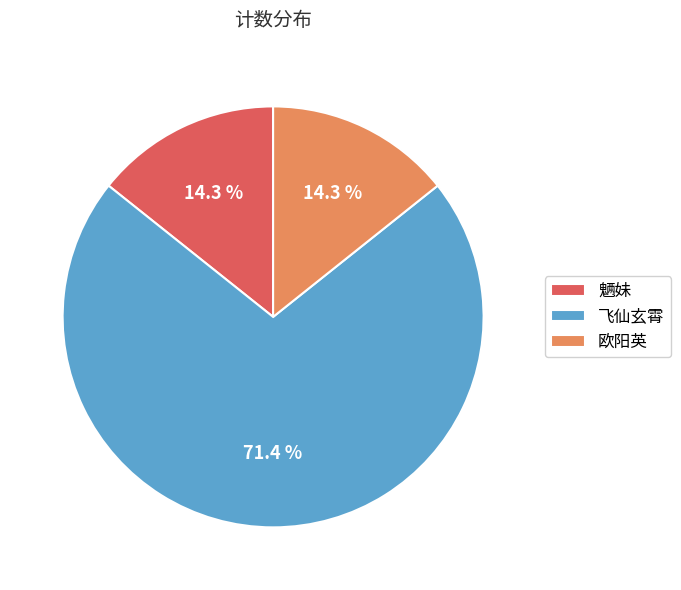

How many segments does this pie chart have?

3